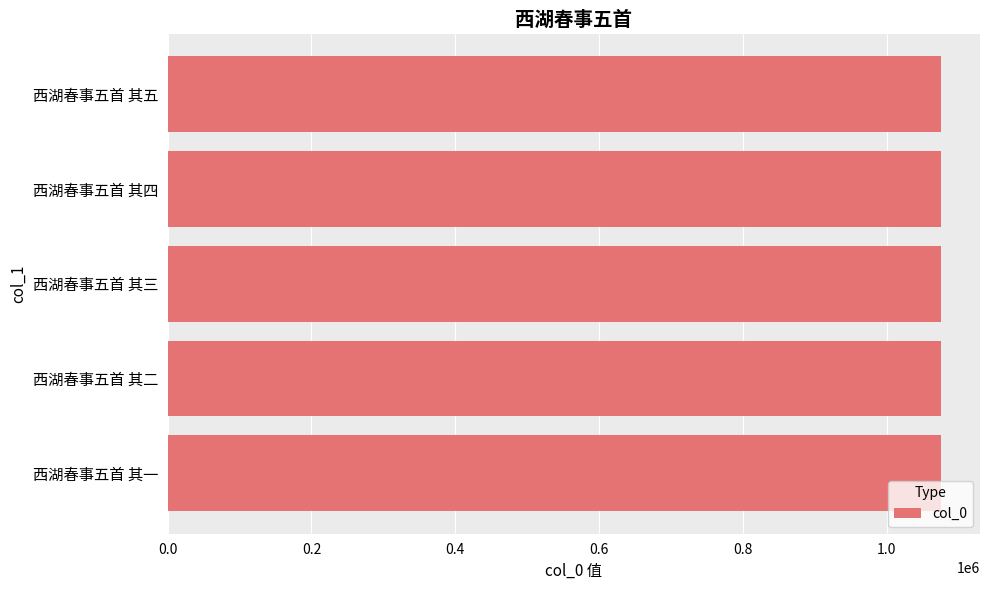

Is it true that the value at 西湖春事五首 其四 is 1075694?

True